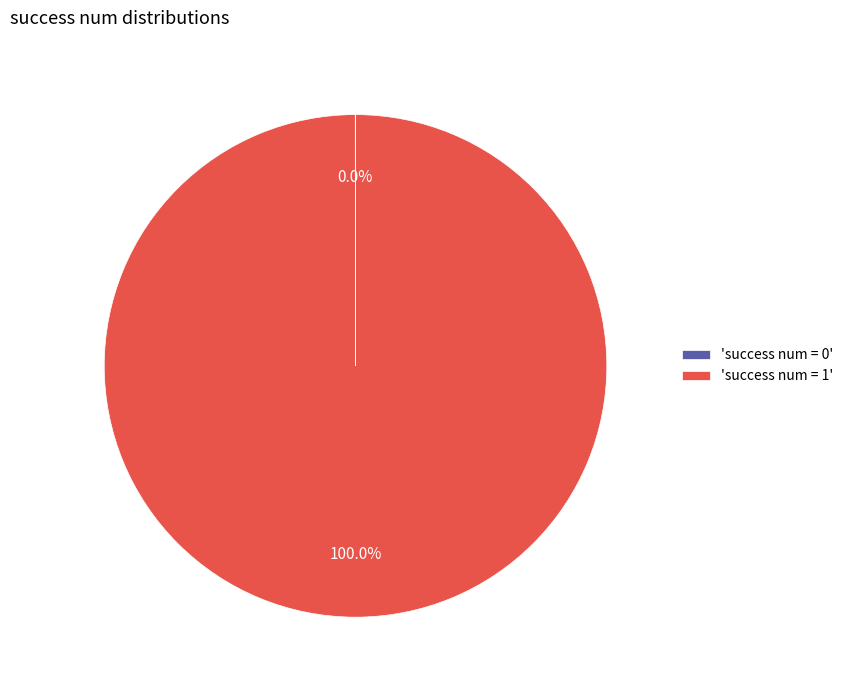

Which slice represents more than half of the pie?

'success num = 1'